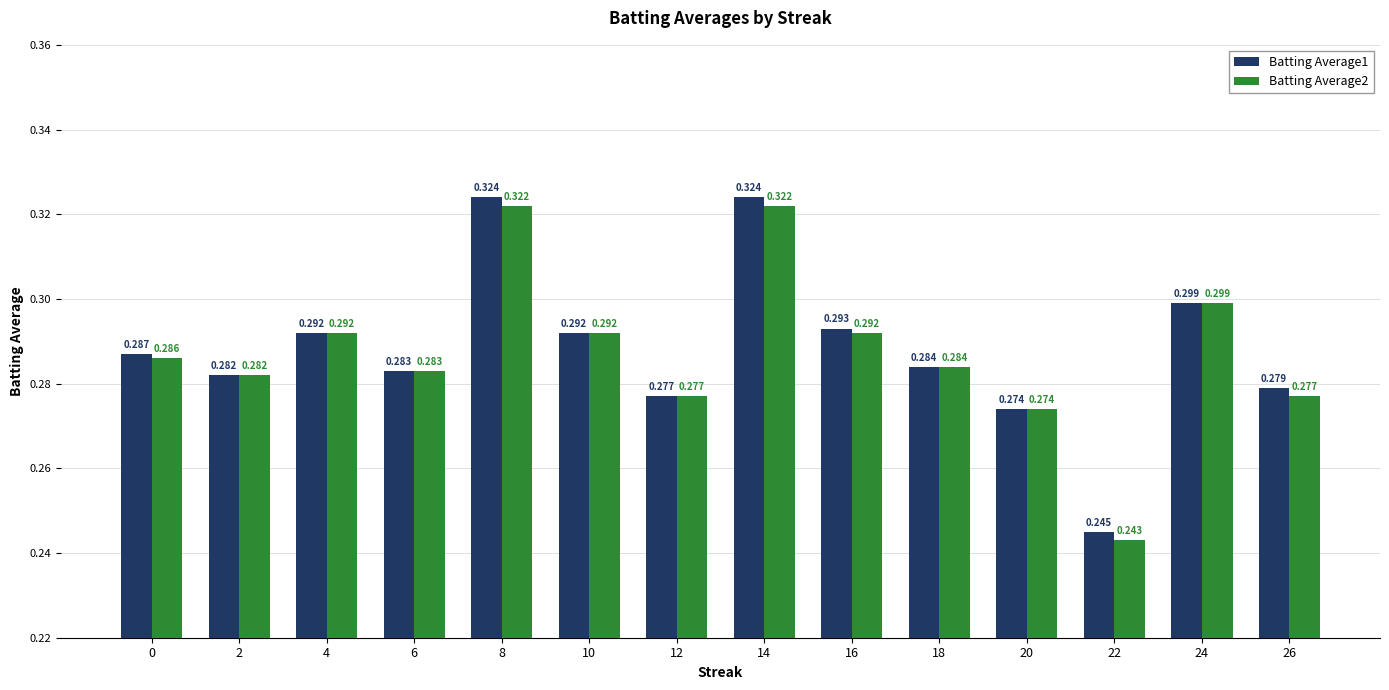

Is the value of Batting Average2 at 0 greater than the value of Batting Average1 at 16?

No